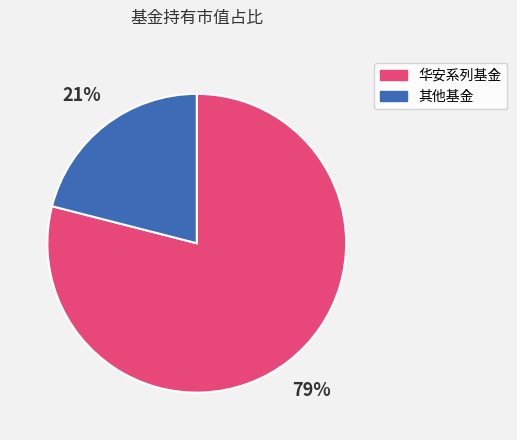

Do 其他基金 and 华安系列基金 together represent more than half of the pie?

Yes